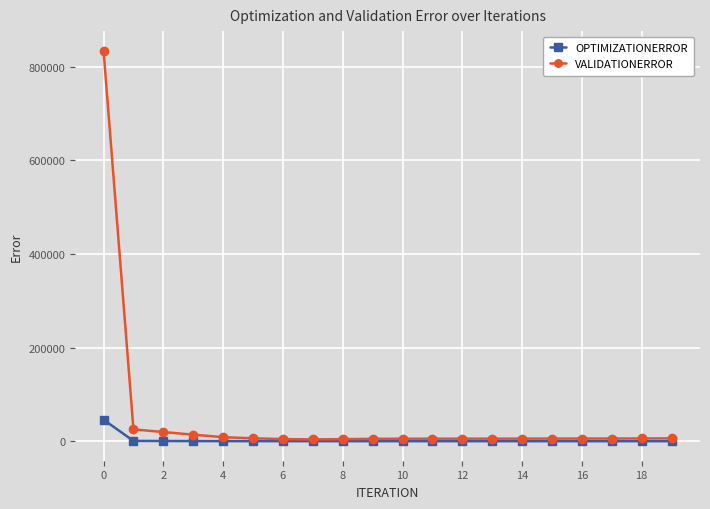

List the series in order of their overall mean, highest first.

VALIDATIONERROR, OPTIMIZATIONERROR